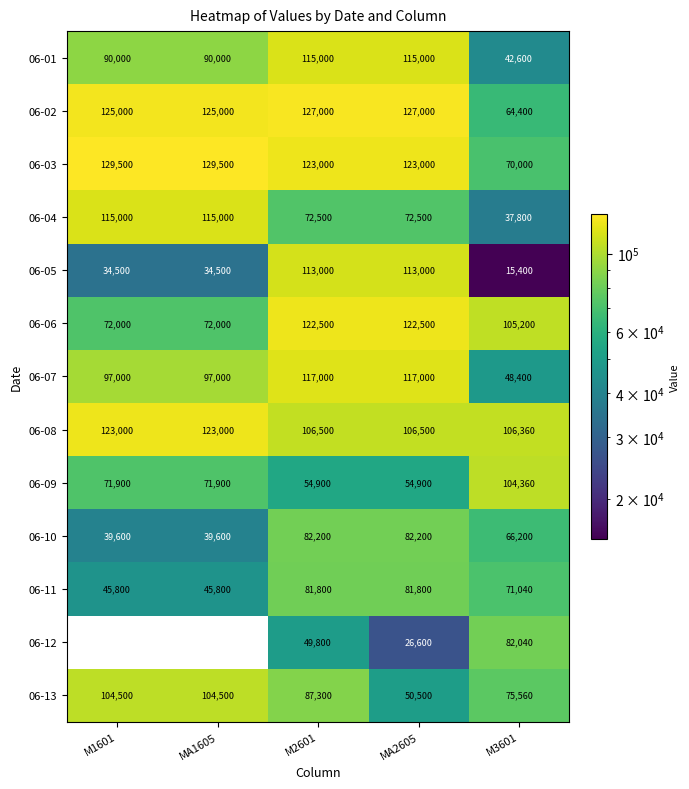

What is the total value across all series at MA1605?

1047800